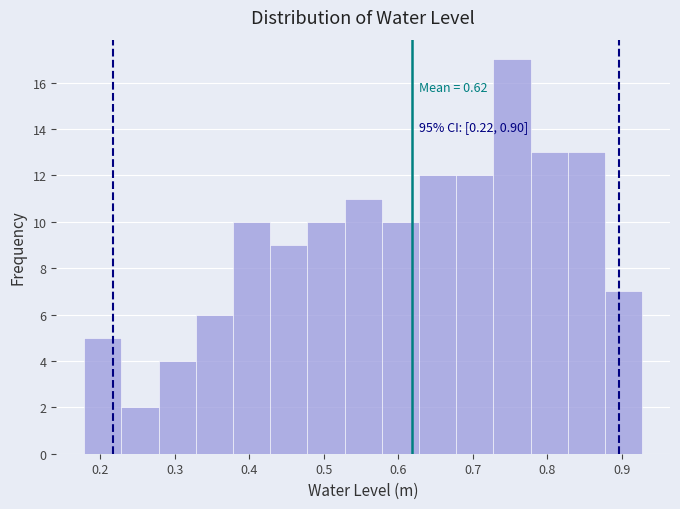

Over which range of the x-axis is the bar tallest?

0.73 to 0.78